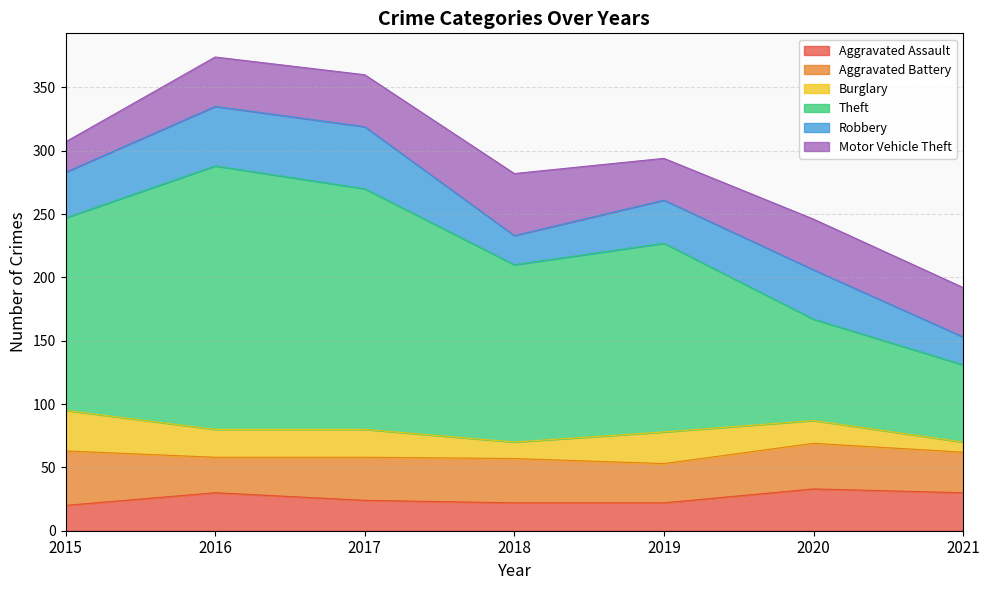

What is the average value of the Aggravated Battery series?

34